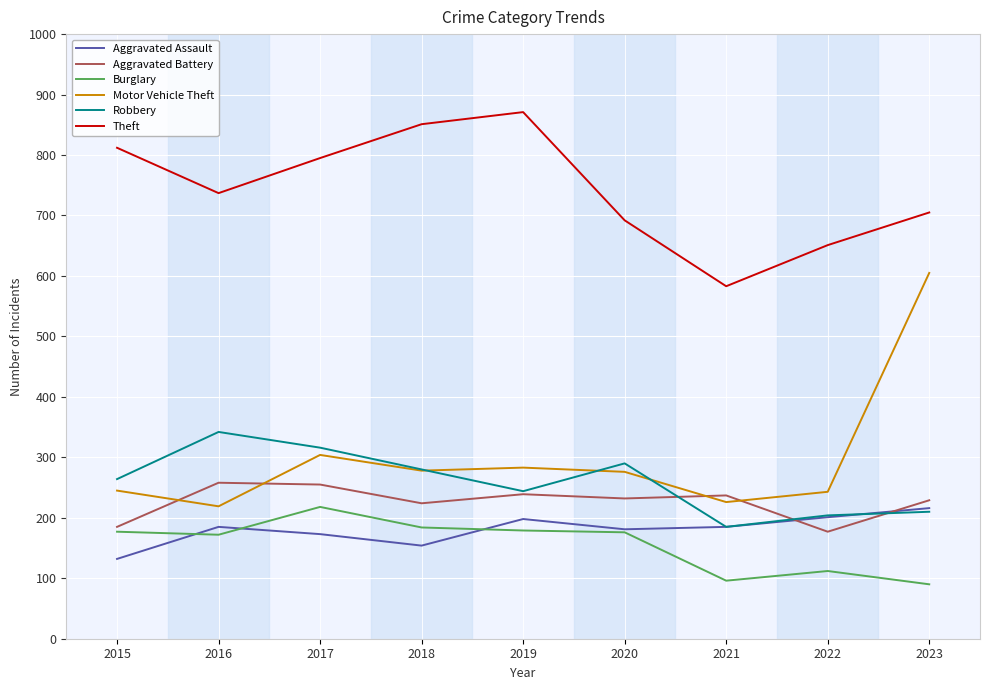

Rank the categories by Theft value from lowest to highest.

2021, 2022, 2020, 2023, 2016, 2017, 2015, 2018, 2019